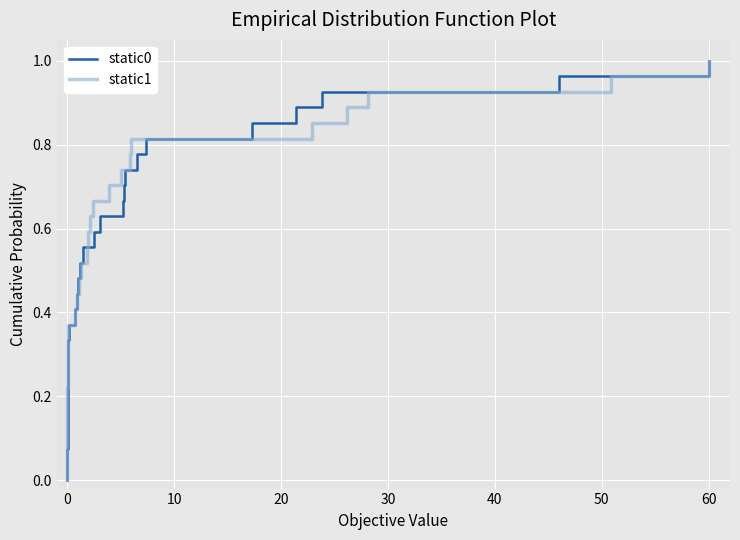

How many values in static0 are above zero?

27